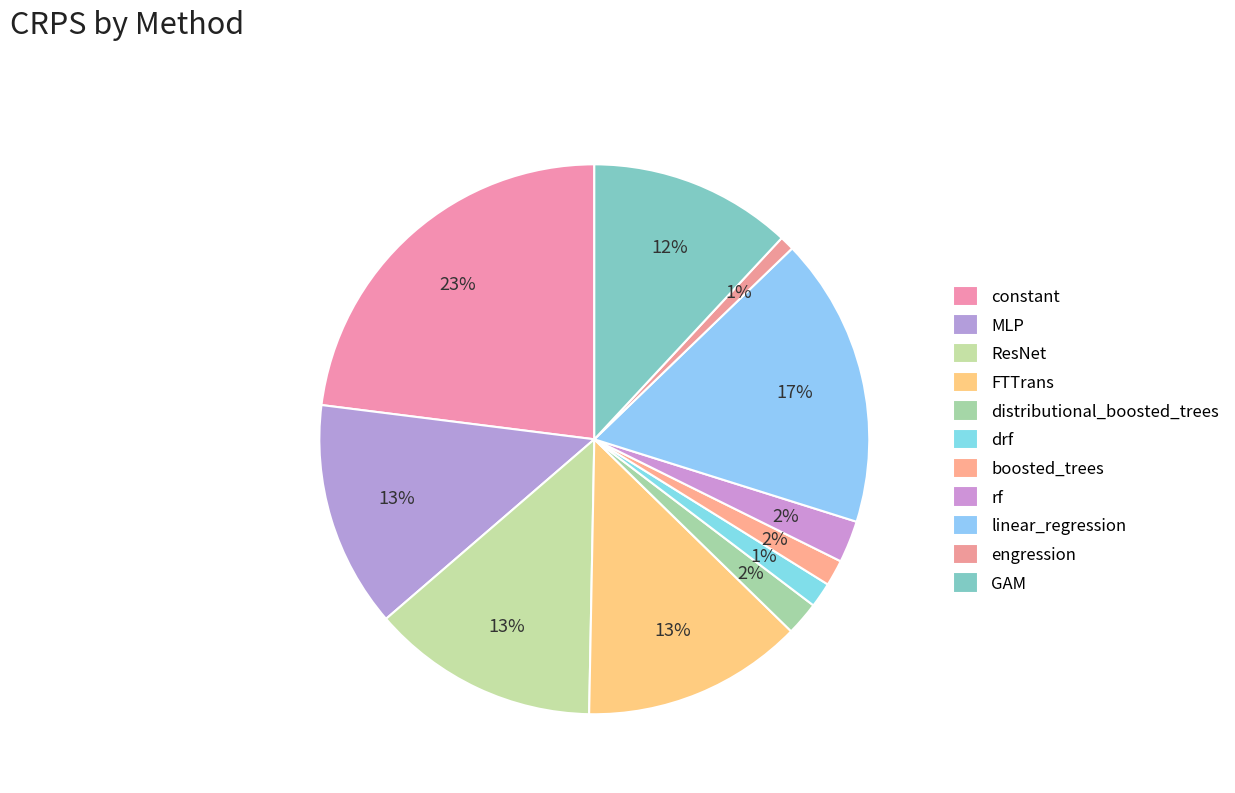

Combined, do MLP and engression account for over 50%?

No